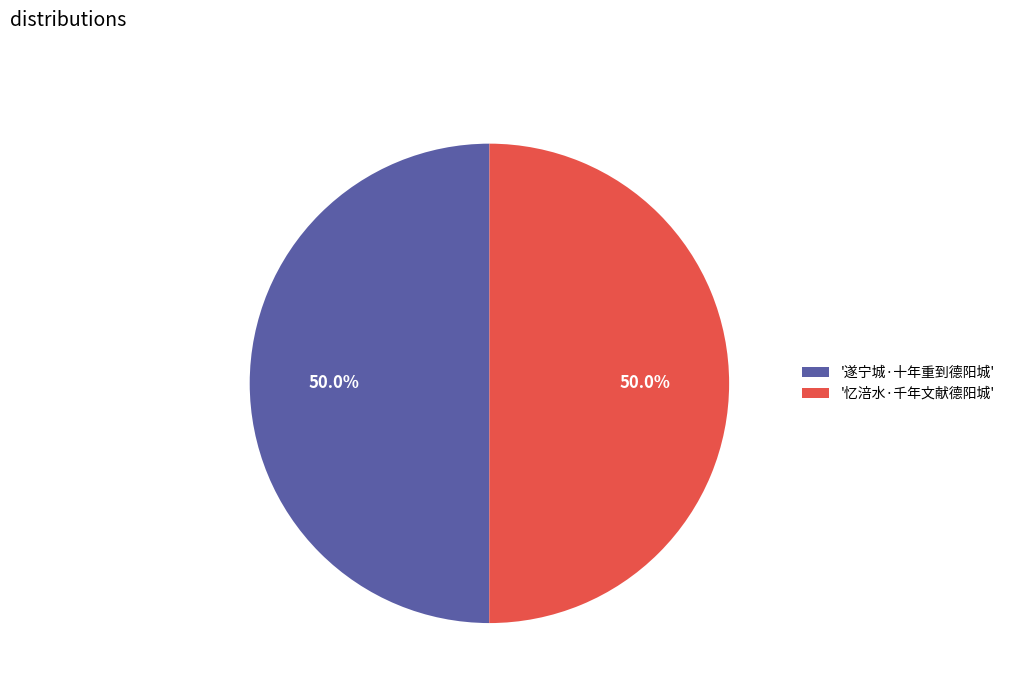

What is the ratio of the value at '忆涪水·千年文献德阳城' to the value at '遂宁城·十年重到德阳城'?

1.0